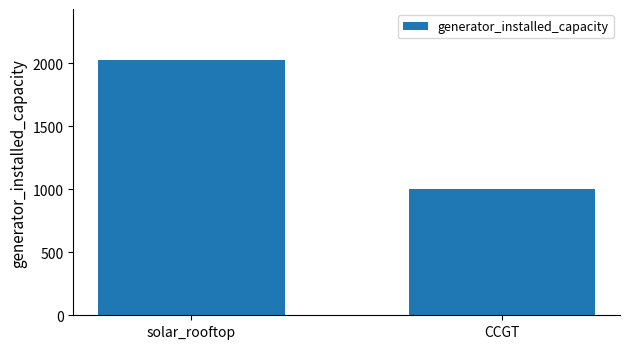

Approximately how many times larger is the value at CCGT compared to solar_rooftop?

0.5